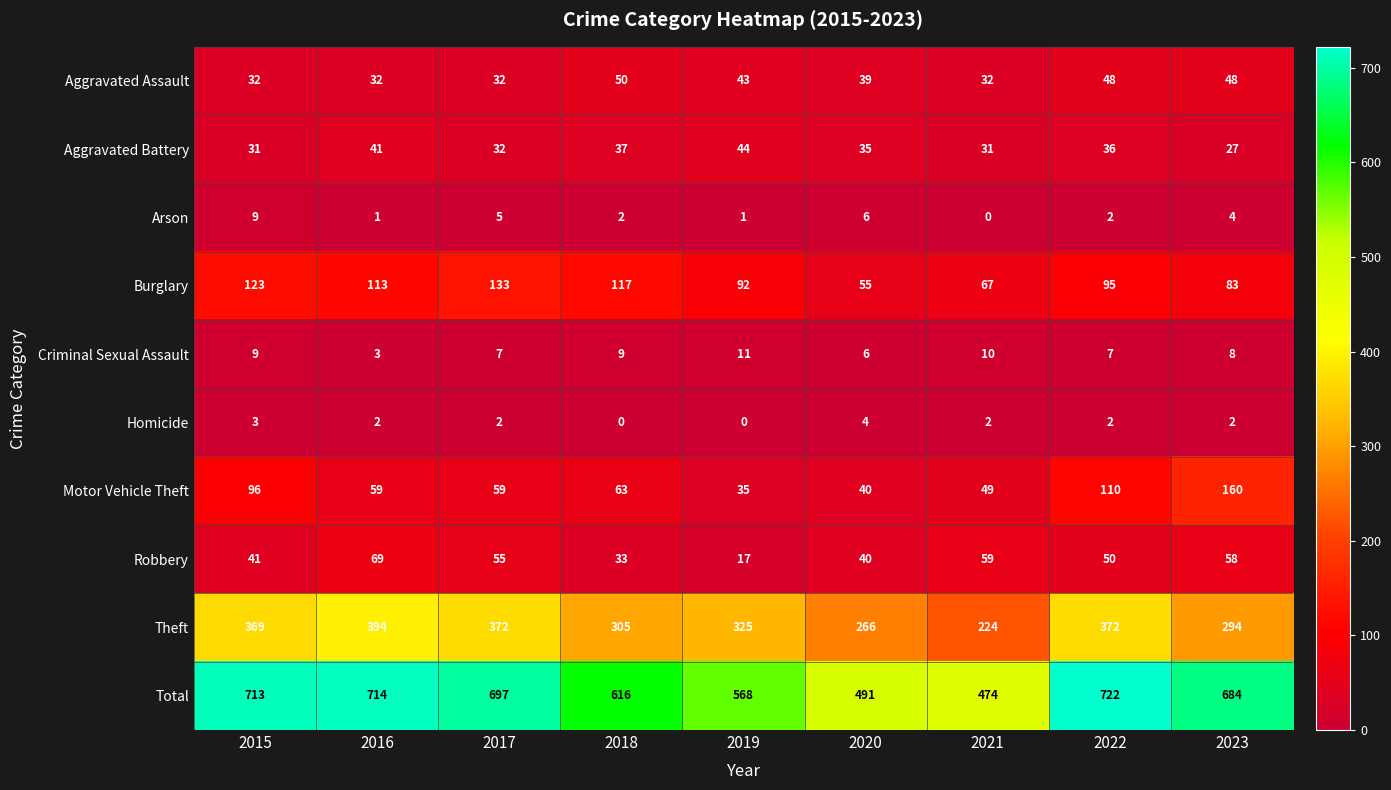

At 2018, list the series in order from largest to smallest.

Total, Theft, Burglary, Motor Vehicle Theft, Aggravated Assault, Aggravated Battery, Robbery, Criminal Sexual Assault, Arson, Homicide